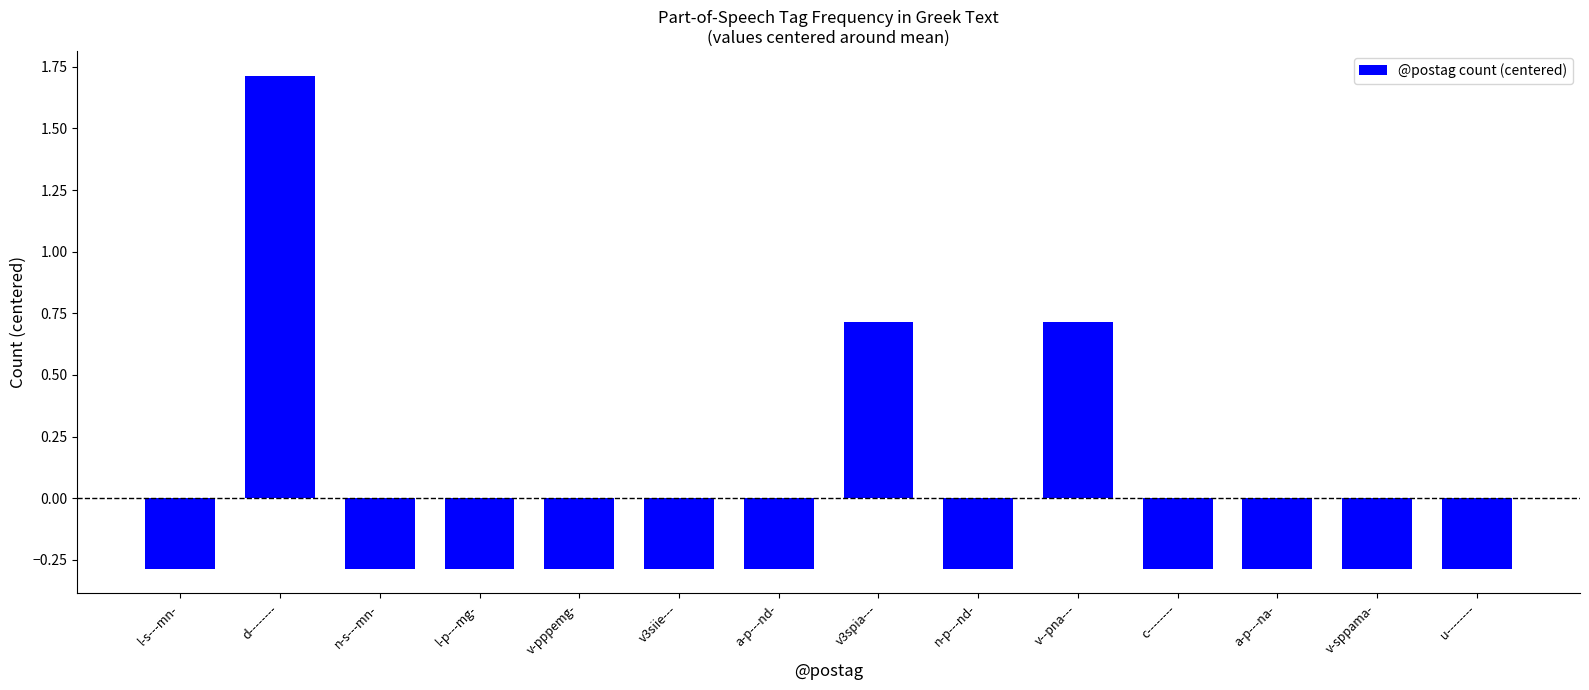

The value at c-------- is -0.3. True or false?

True